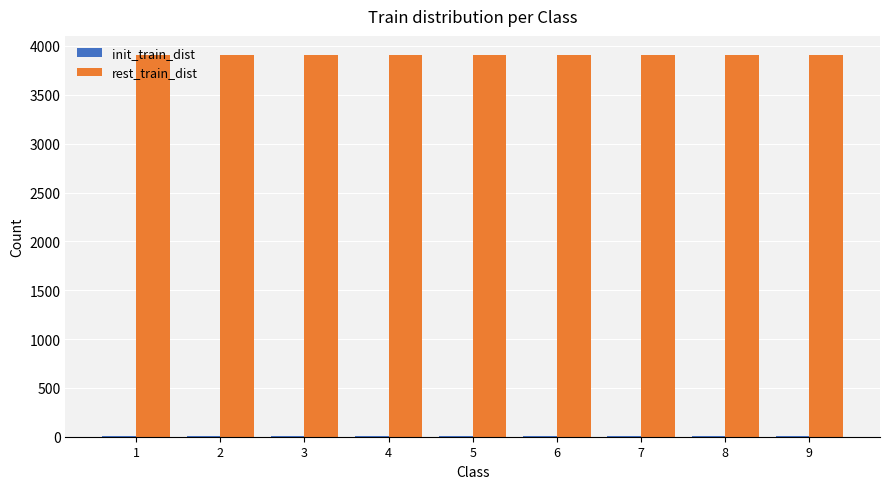

Which series has the largest total across all categories?

rest_train_dist